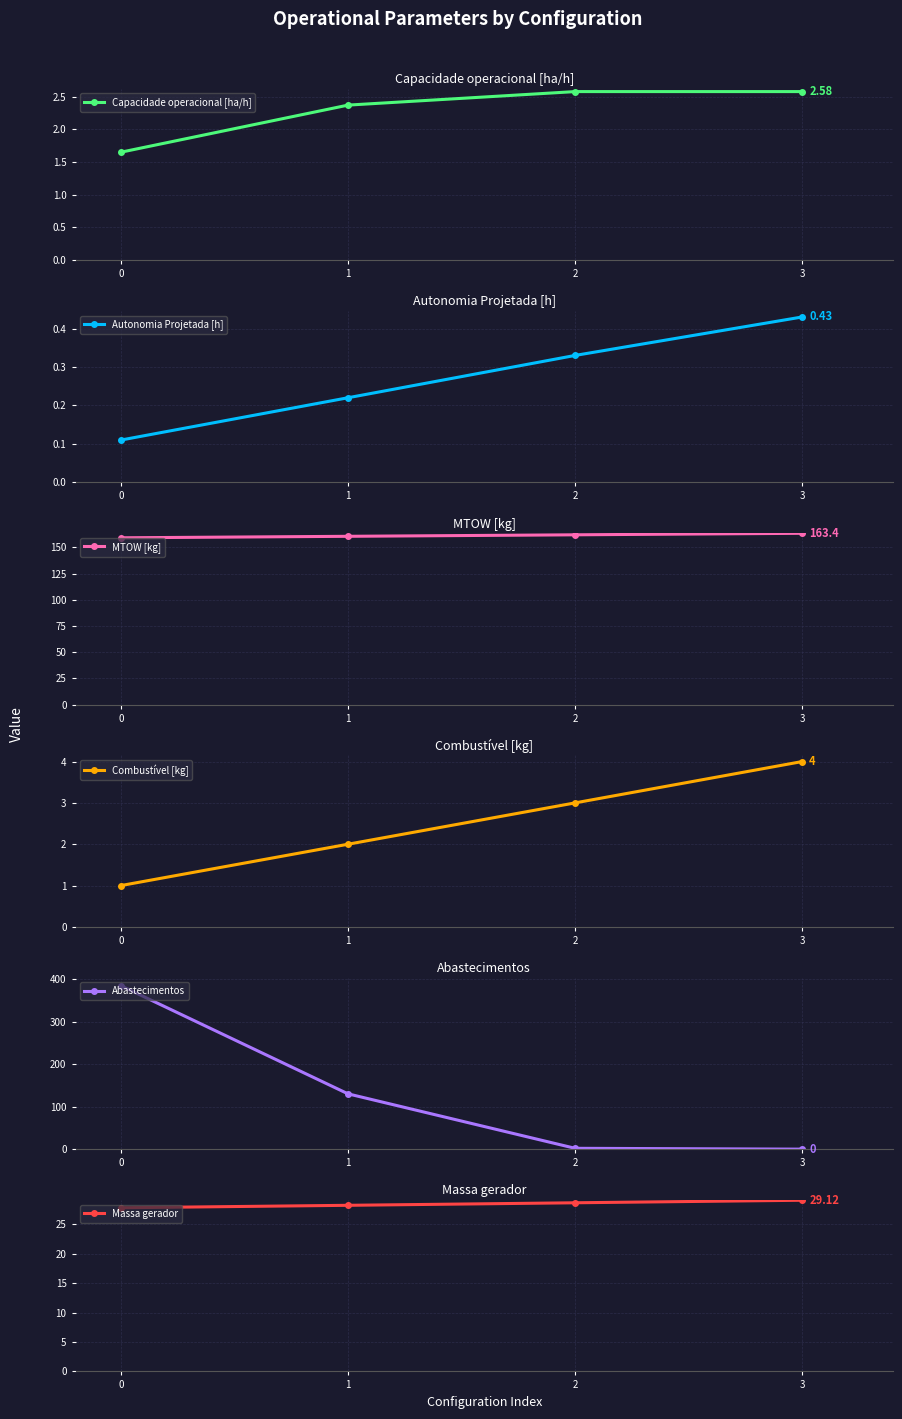

Is it true that Abastecimentos equals 130.0 at 1?

True